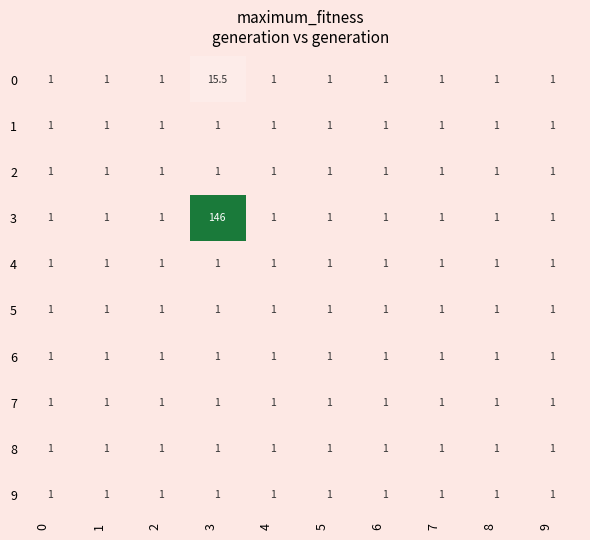

True or false: 6 has a value of 0.6 at 9.

False